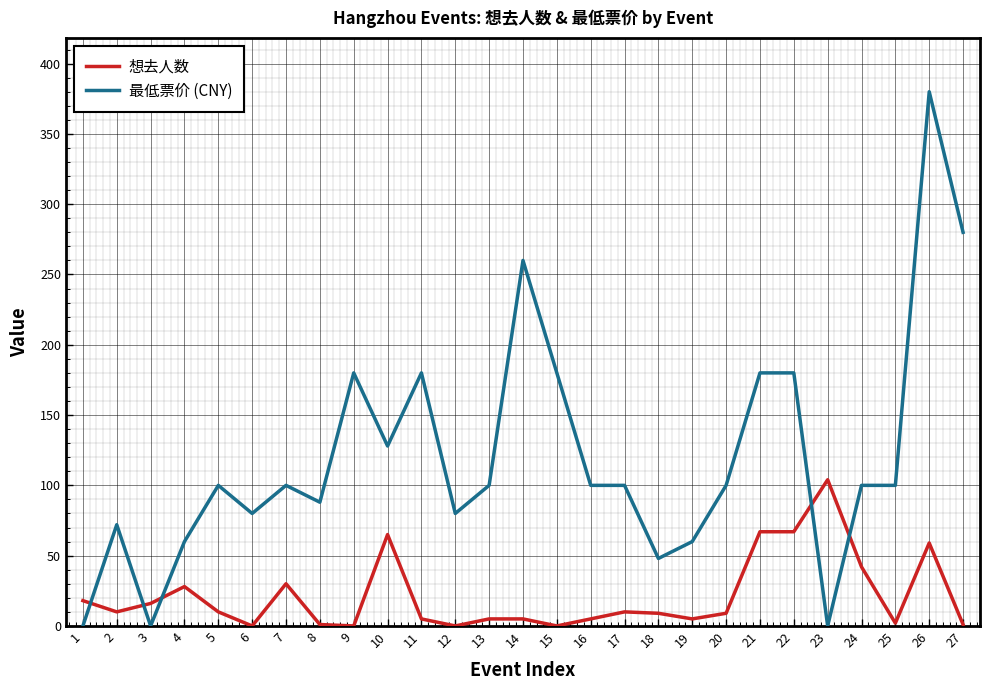

Is it true that 最低票价 (CNY) equals 100 at 17?

True